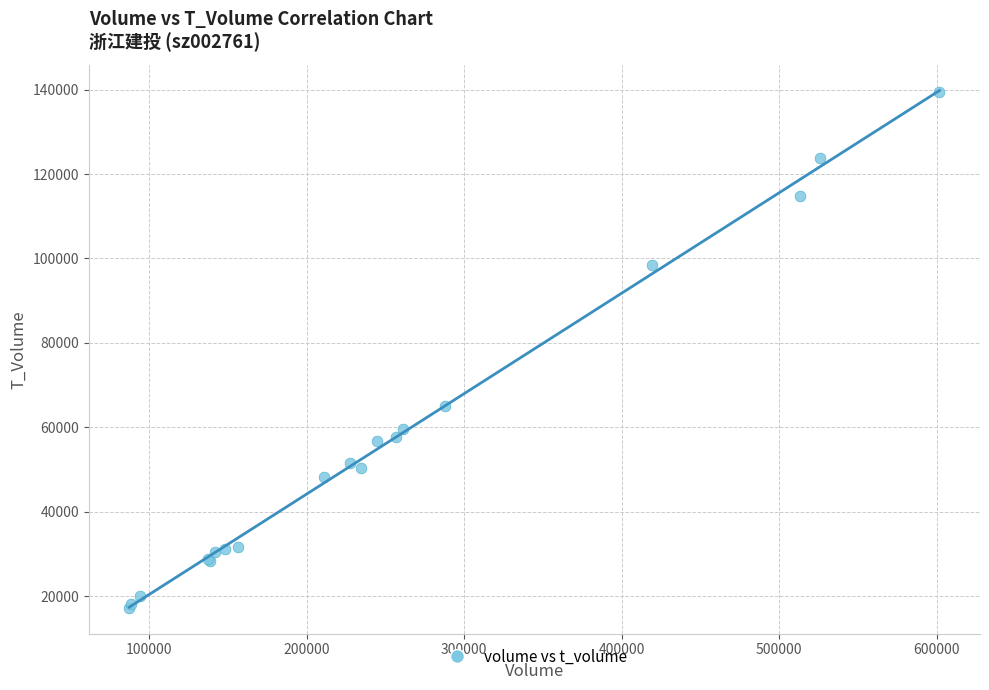

What Y value in the scatter plot is closest to 78322?

65051